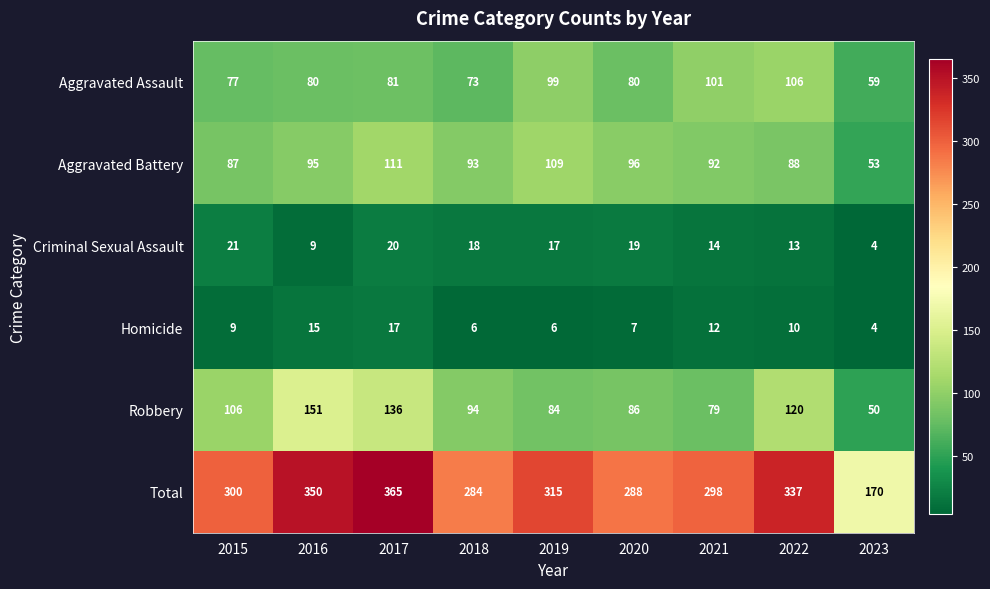

Which series changed the most between 2021 and 2023?

Total